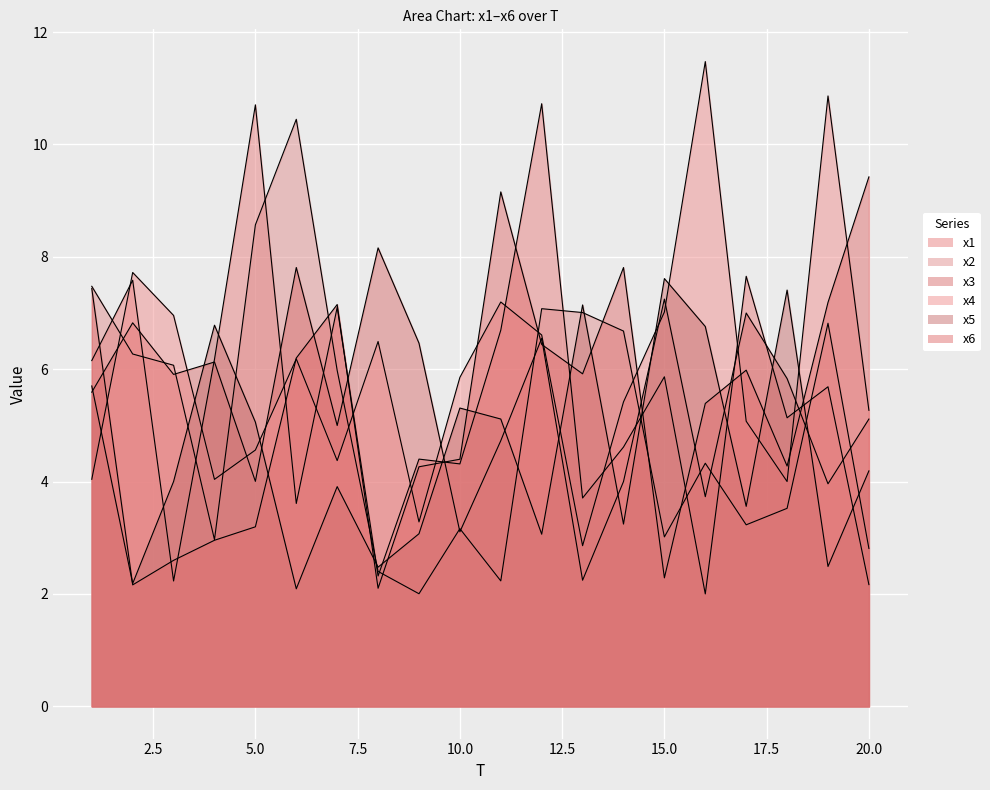

What is the difference between the highest and lowest values at 2?

5.6